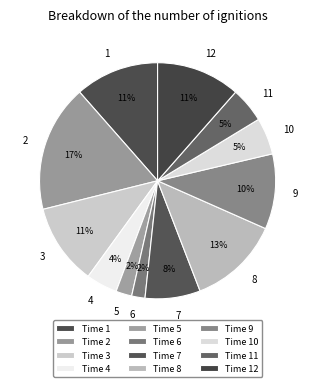

True or false: 8 accounts for 13% of the total.

True